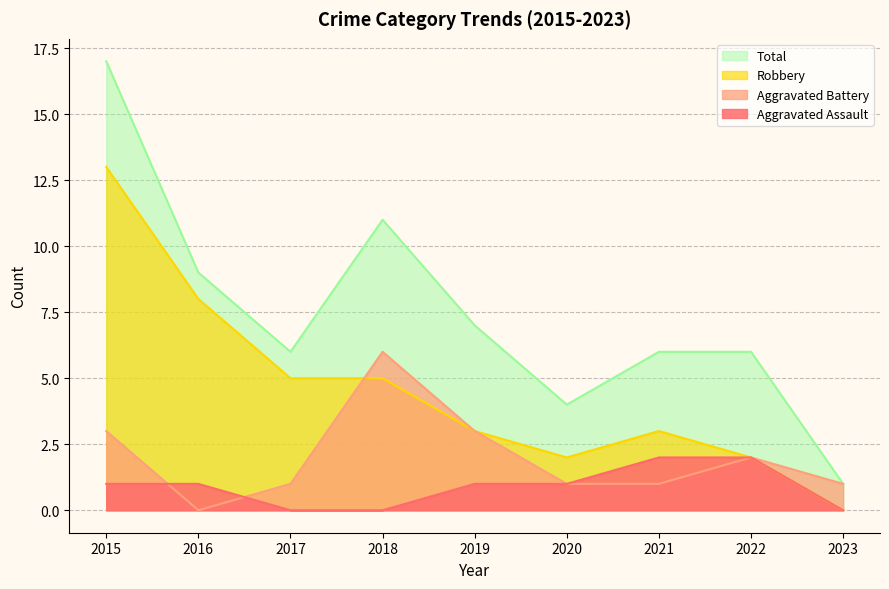

How many lines are shown in the chart?

4